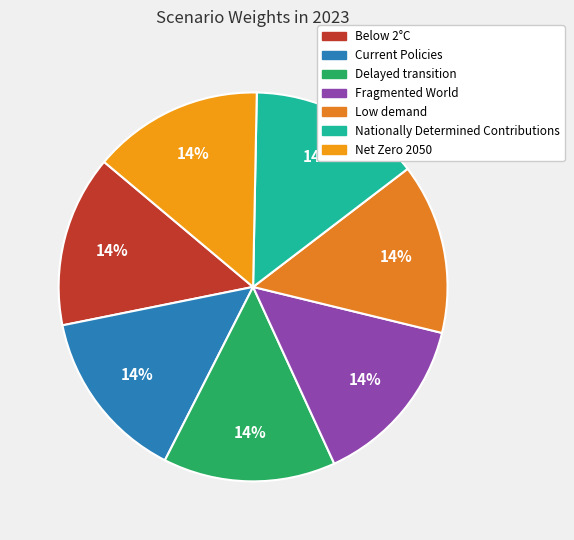

Count the number of slices in the pie.

7